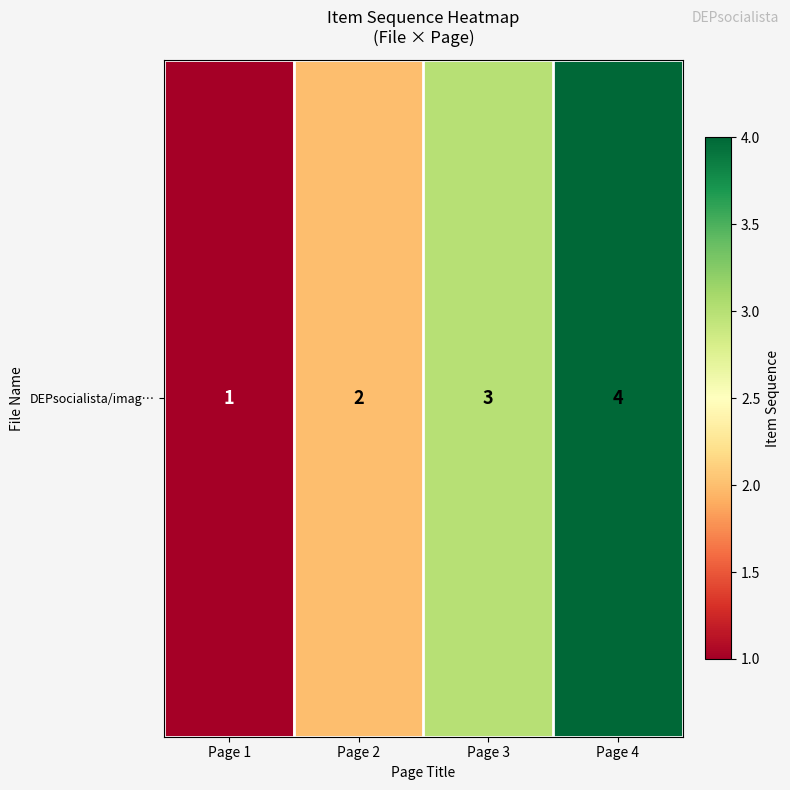

At which label does the data first exceed 3?

Page 4